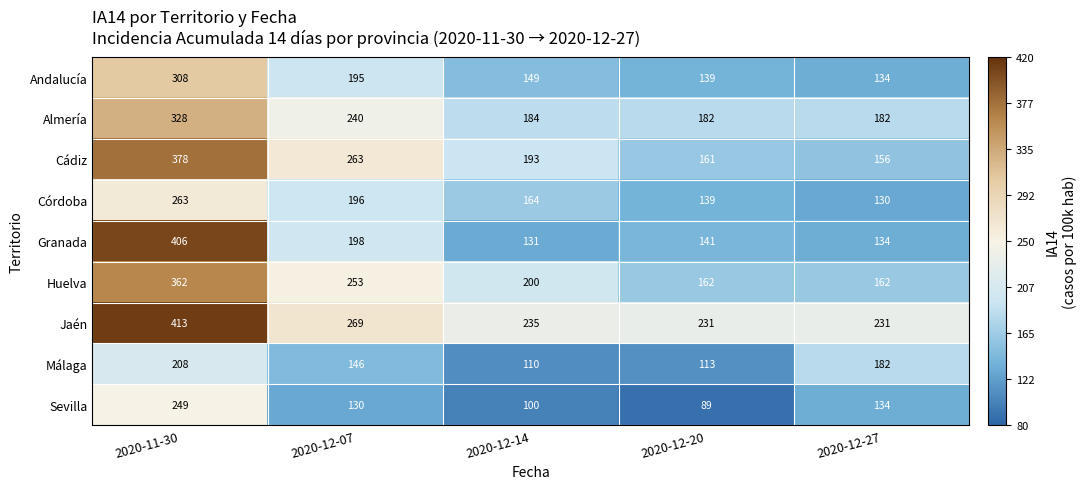

At which label is Almería closest to 255?

2020-12-07